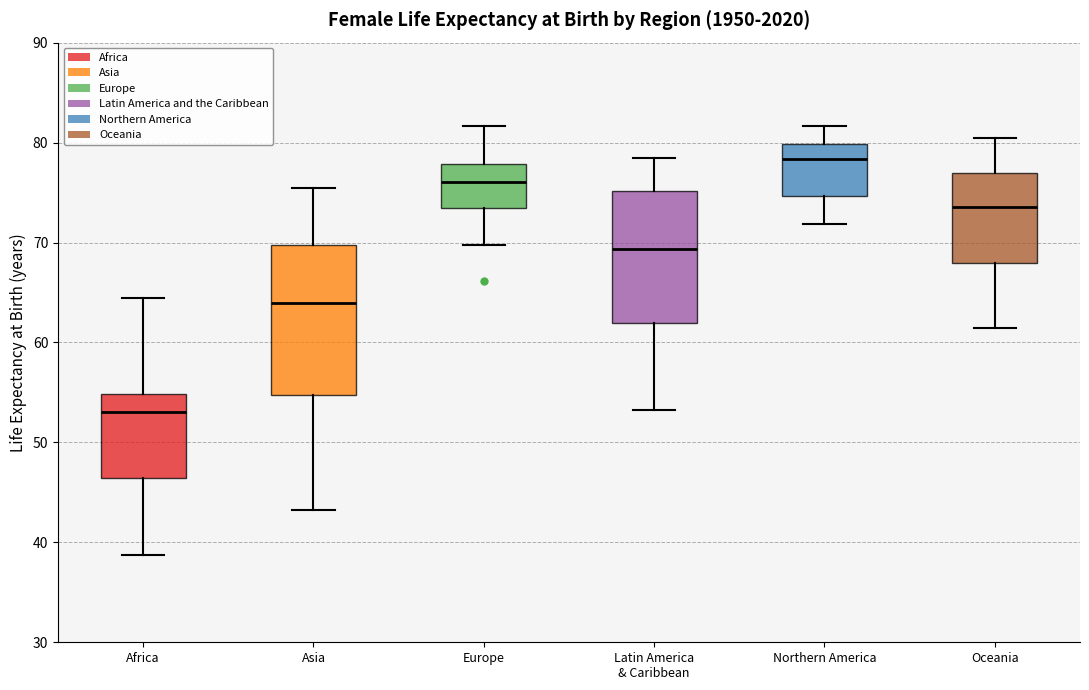

Which box's median line is the highest?

Northern America